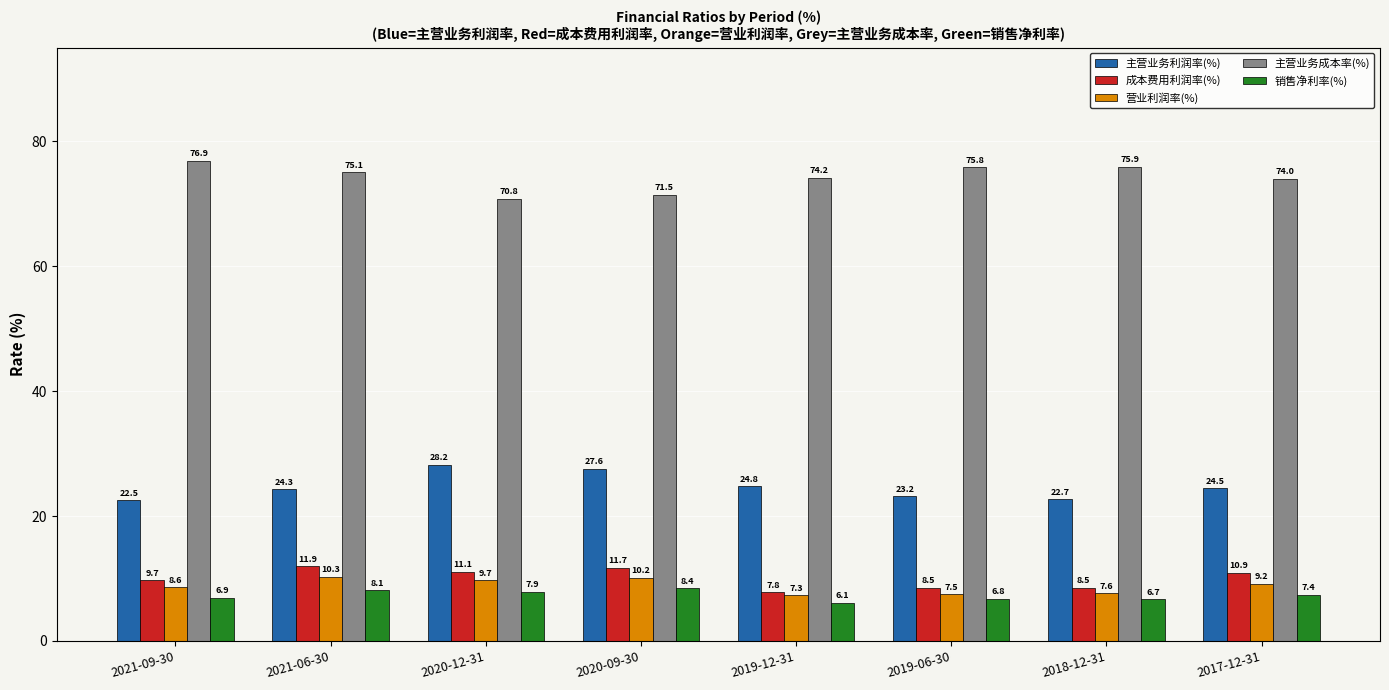

Reading right to left, extract all data points from this chart.

主营业务利润率(%): 24.5	22.7	23.2	24.8	27.6	28.2	24.3	22.5
成本费用利润率(%): 10.9	8.5	8.5	7.8	11.7	11.1	11.9	9.7
营业利润率(%): 9.2	7.6	7.5	7.3	10.2	9.7	10.3	8.6
主营业务成本率(%): 74.0	75.9	75.8	74.2	71.5	70.8	75.1	76.9
销售净利率(%): 7.4	6.7	6.8	6.1	8.4	7.9	8.1	6.9